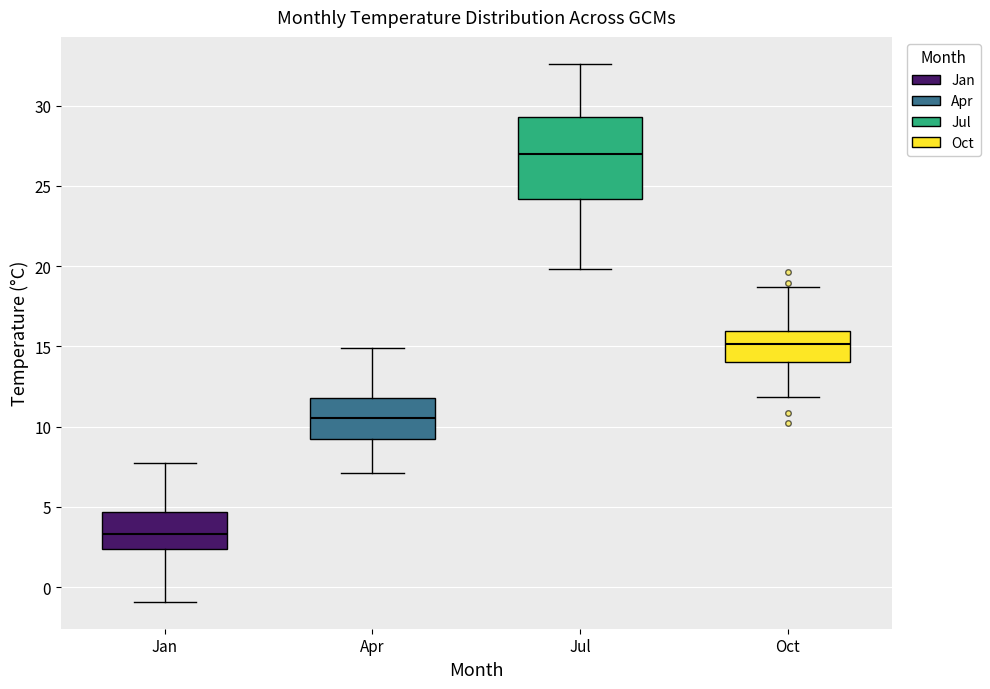

Comparing the boxes themselves (not the whiskers), which one is the tallest?

Jul